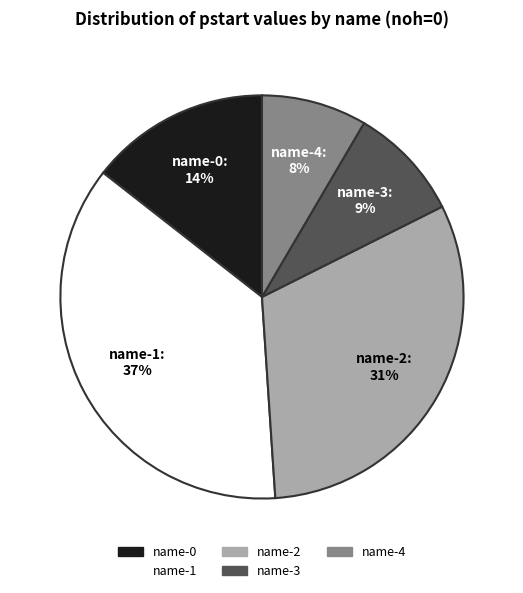

Count the number of slices in the pie.

5